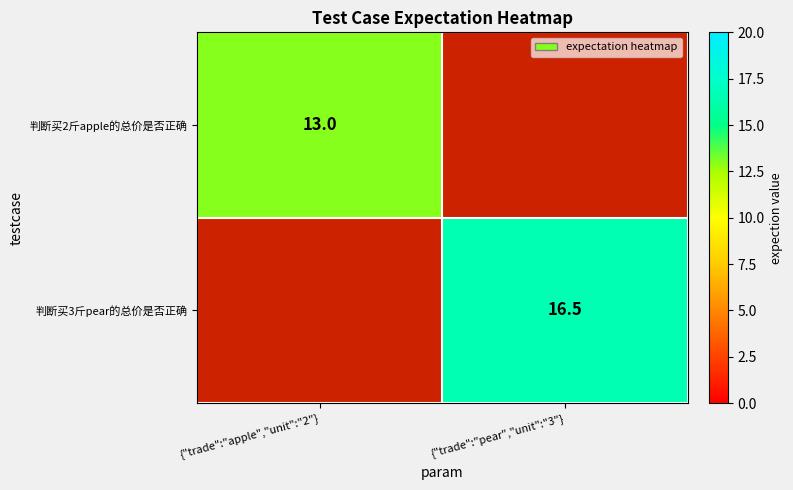

How many data points does each series have?

2